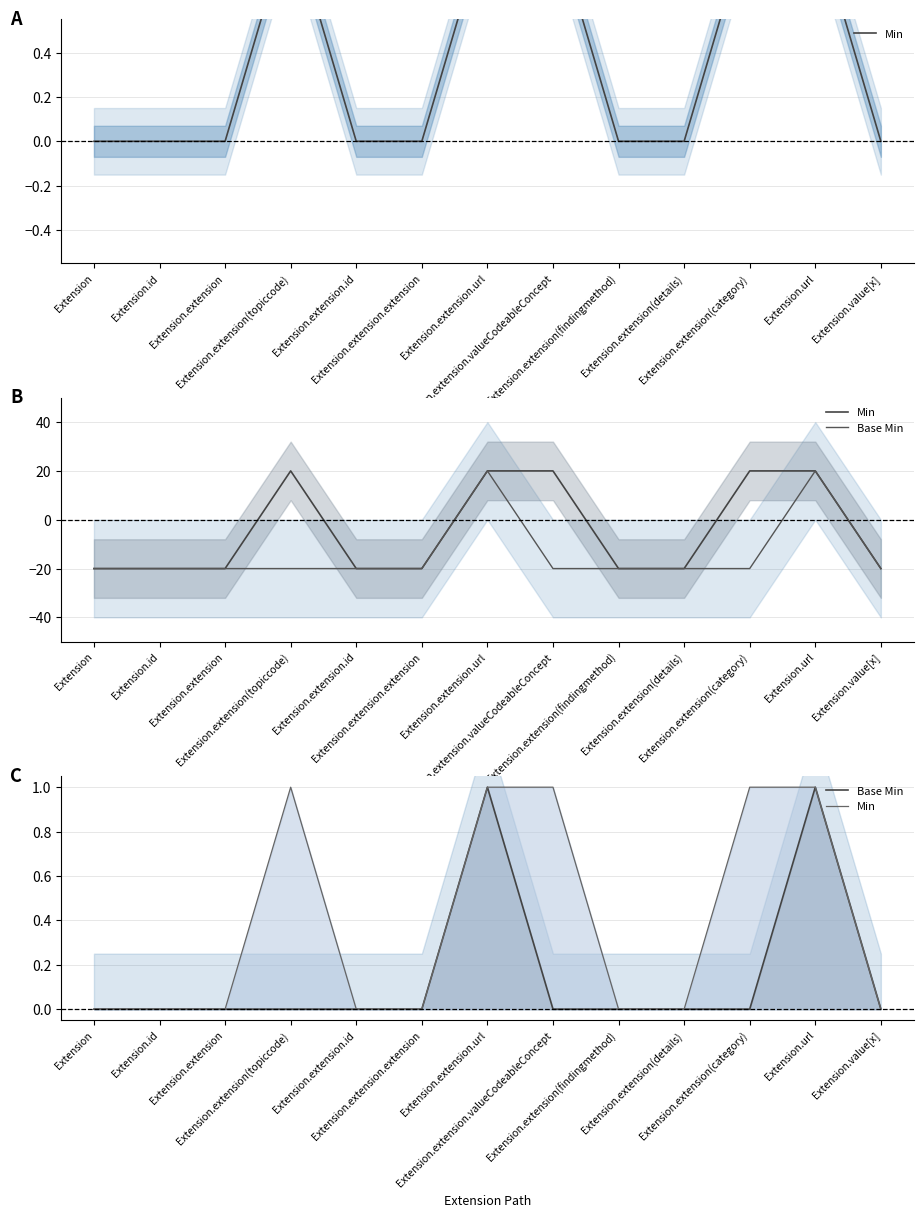

What position from the left is Extension.extension(topiccode)?

4